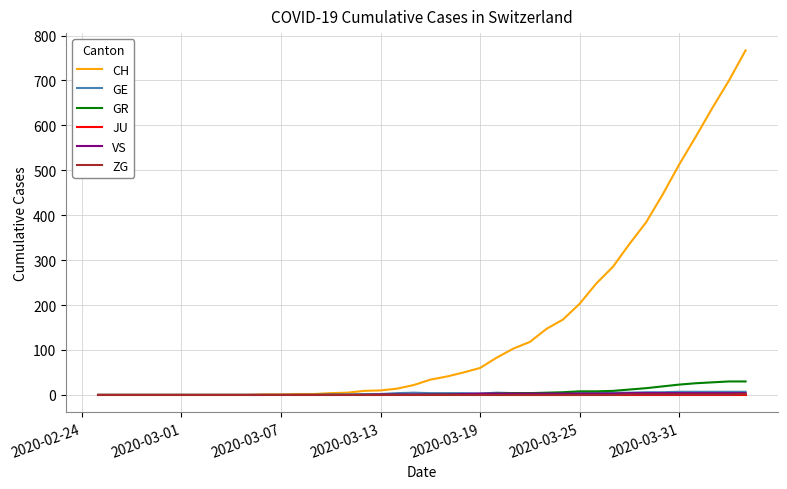

Which series has the largest range (max minus min)?

CH